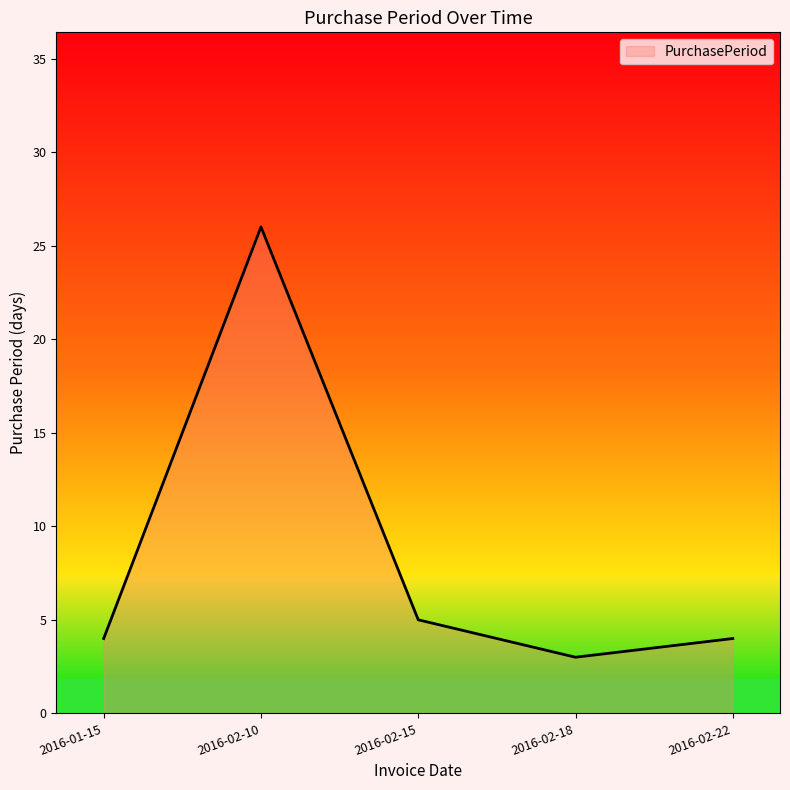

What position from the right is 2016-02-22?

1